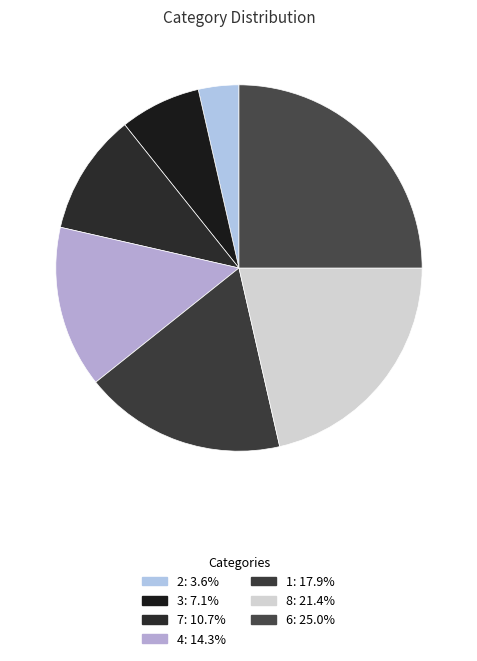

To the nearest percent, what percentage of the pie is 7?

11%